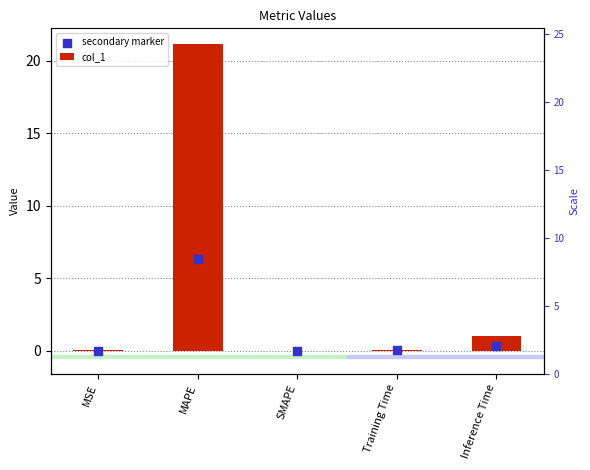

Which series contains the highest Y value?

col_1